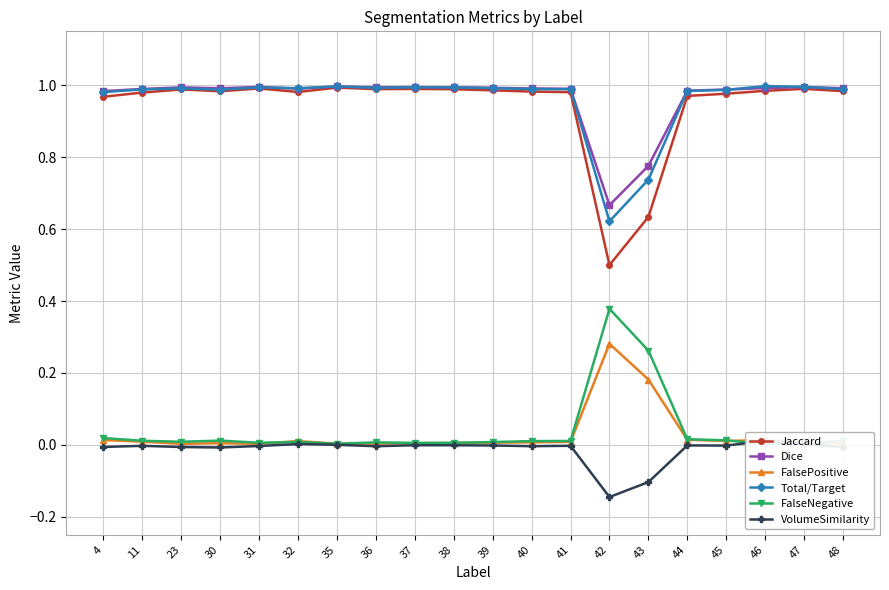

At which label is Total/Target closest to 0?

42